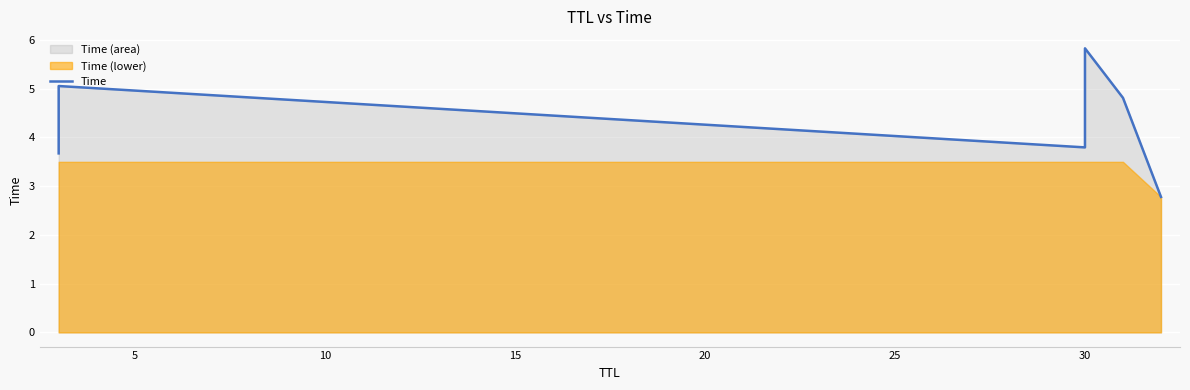

Does the chart display data point markers on the line(s)?

No